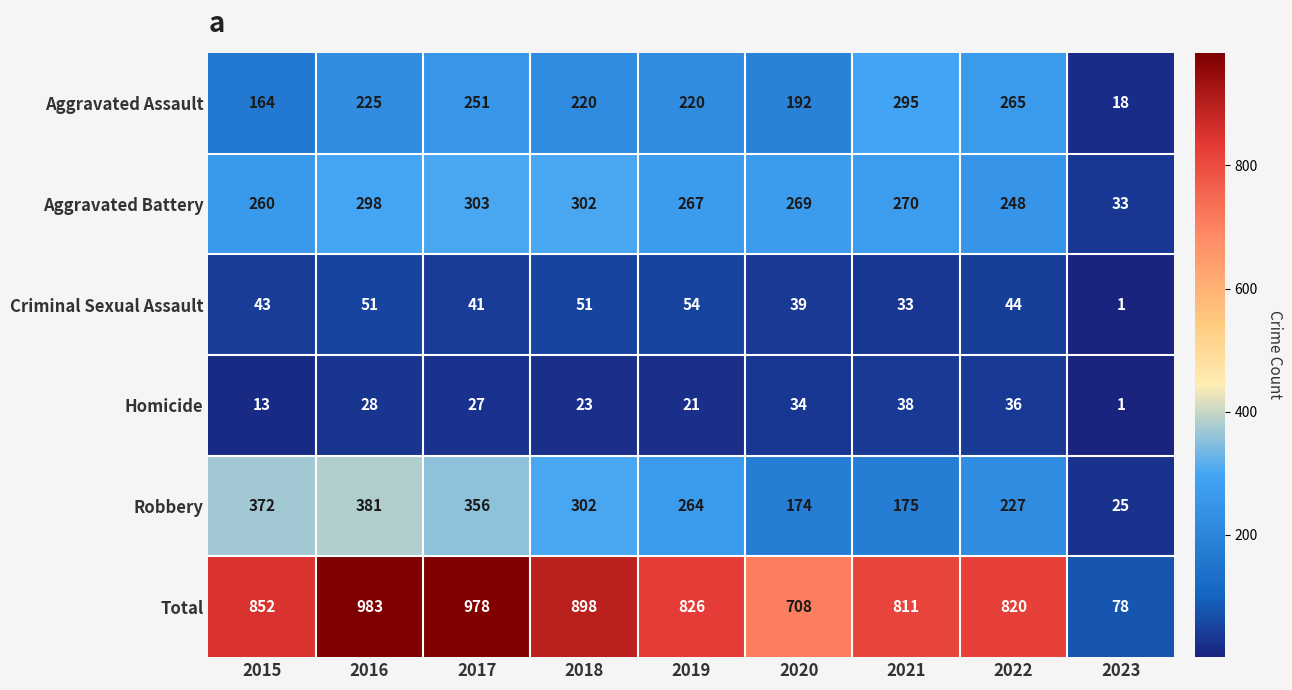

The value of Homicide at 2017 is 13. True or false?

False